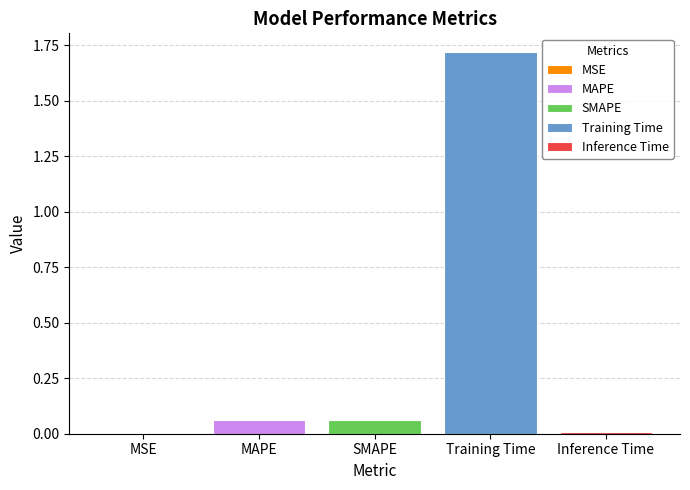

Is it true that Training Time equals 1.7 at SMAPE?

True